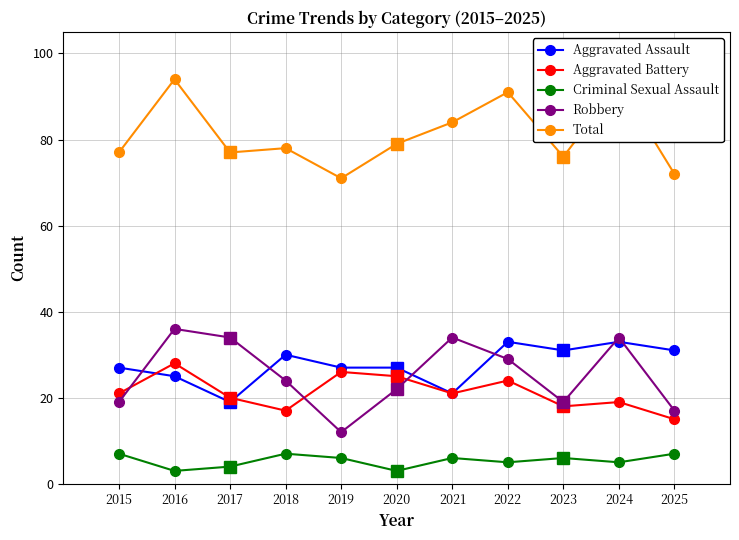

Reading left to right, list all the values displayed in this chart.

Aggravated Assault: 2015=27	2016=25	2017=19	2018=30	2019=27	2020=27	2021=21	2022=33	2023=31	2024=33	2025=31
Aggravated Battery: 2015=21	2016=28	2017=20	2018=17	2019=26	2020=25	2021=21	2022=24	2023=18	2024=19	2025=15
Criminal Sexual Assault: 2015=7	2016=3	2017=4	2018=7	2019=6	2020=3	2021=6	2022=5	2023=6	2024=5	2025=7
Robbery: 2015=19	2016=36	2017=34	2018=24	2019=12	2020=22	2021=34	2022=29	2023=19	2024=34	2025=17
Total: 2015=77	2016=94	2017=77	2018=78	2019=71	2020=79	2021=84	2022=91	2023=76	2024=93	2025=72